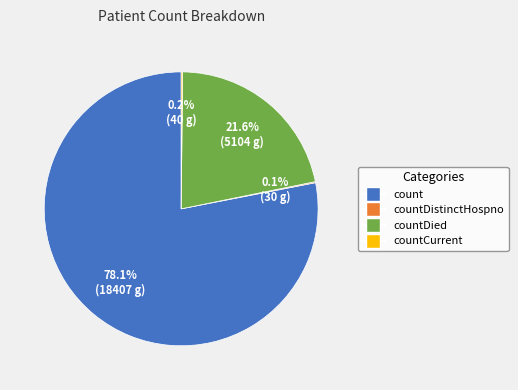

Is there a majority slice in this chart?

Yes